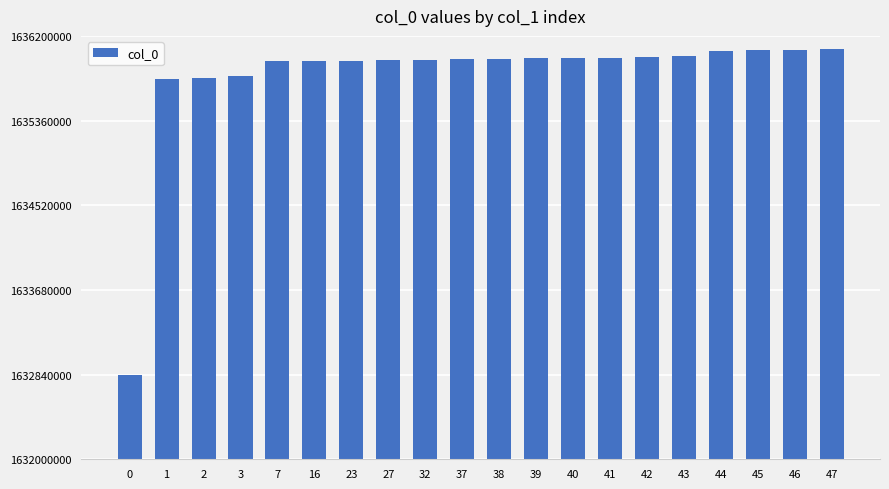

Read the value at 40.

1635980490